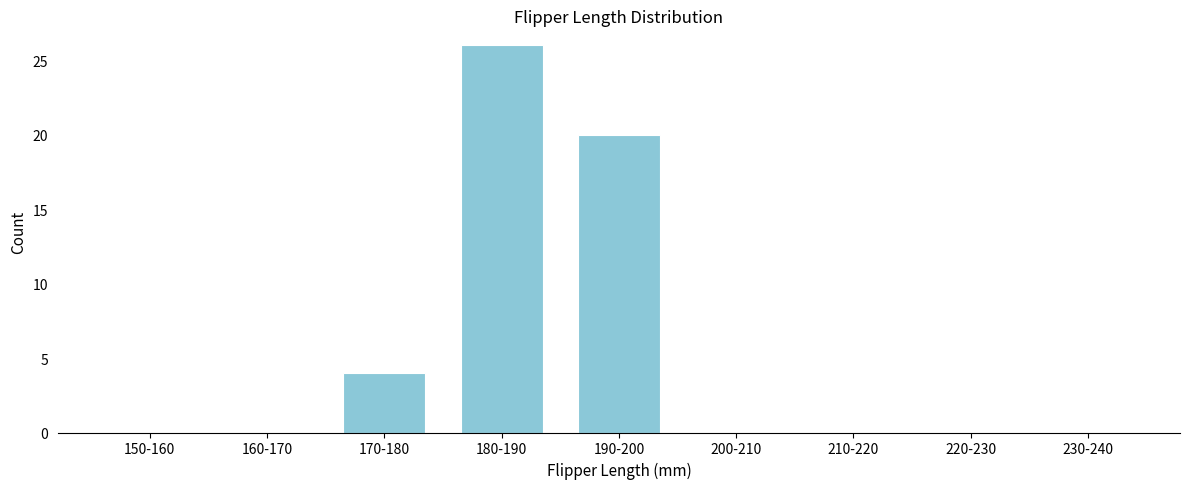

Reading right to left, extract all data points from this chart.

230-240=0	220-230=0	210-220=0	200-210=0	190-200=20	180-190=26	170-180=4	160-170=0	150-160=0